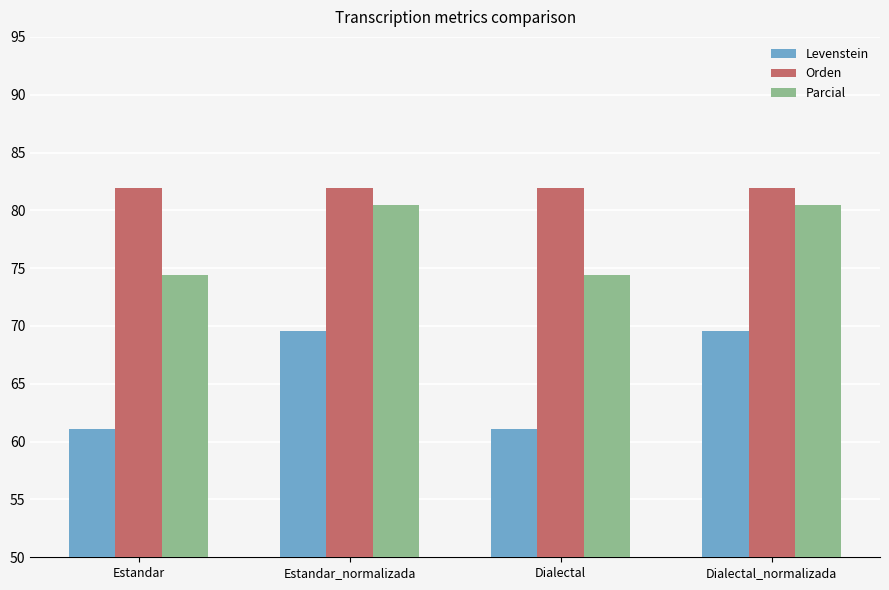

What is the difference between the second highest and second lowest values in the Parcial series?

6.1